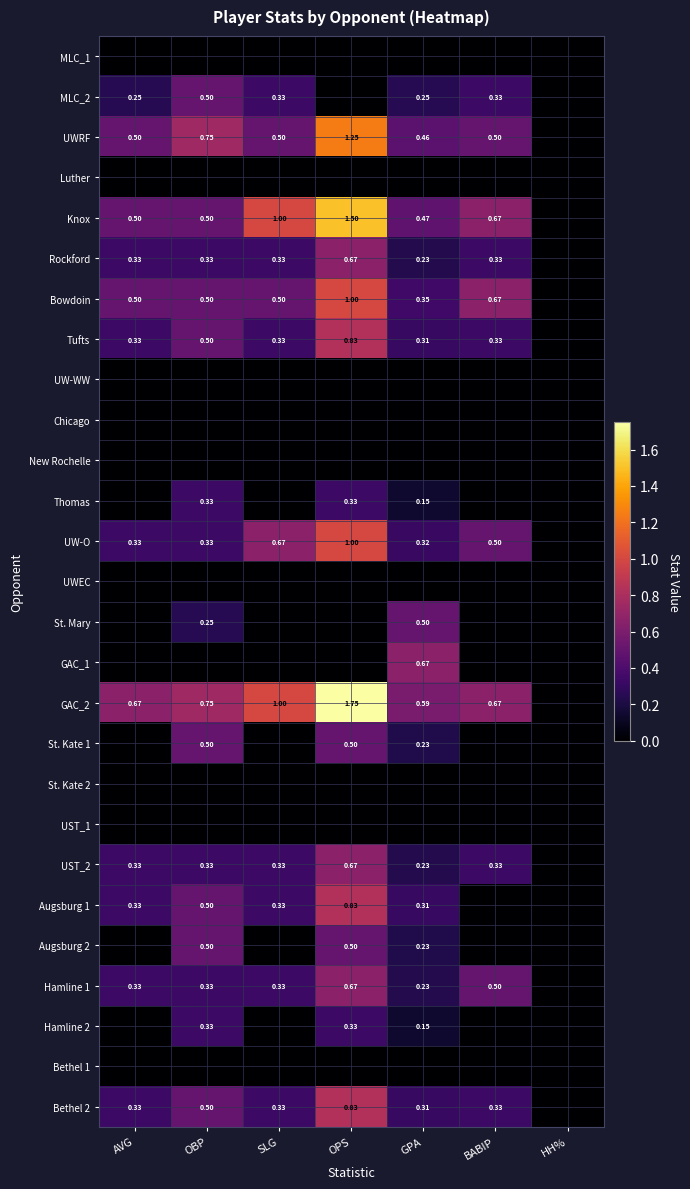

Which category has the highest value in the Rockford series?

OPS